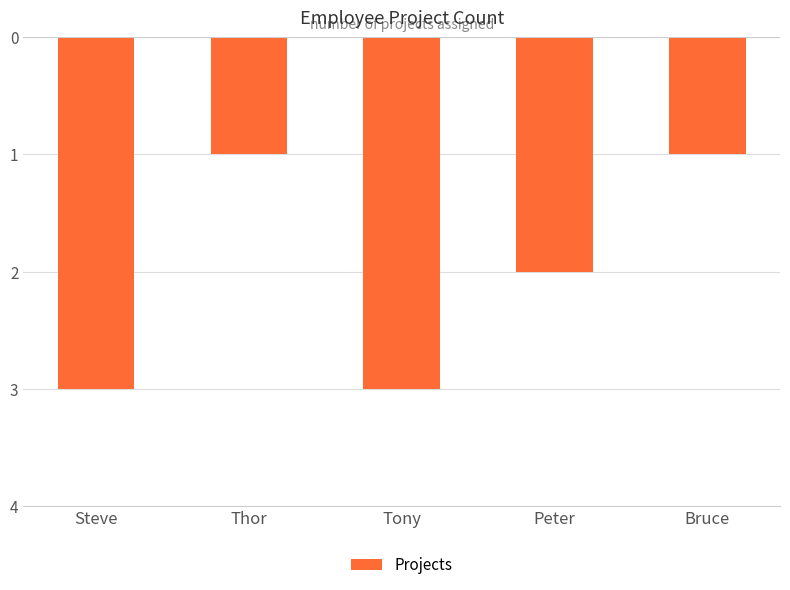

Does the chart contain any negative values?

Yes